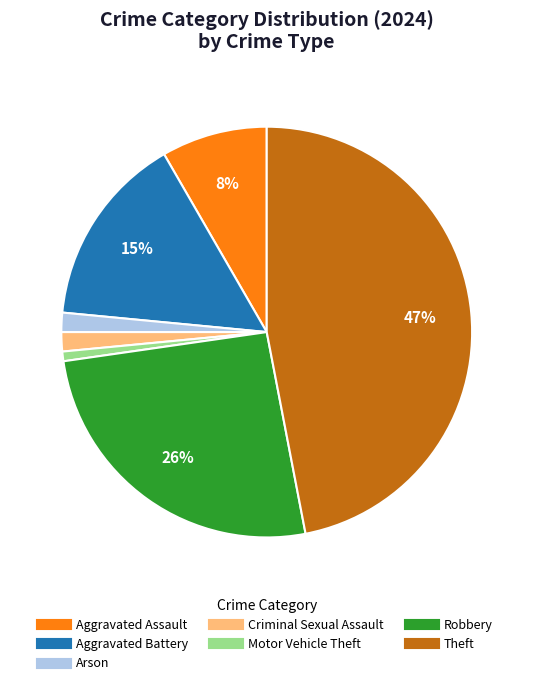

Does any single category account for the majority?

No